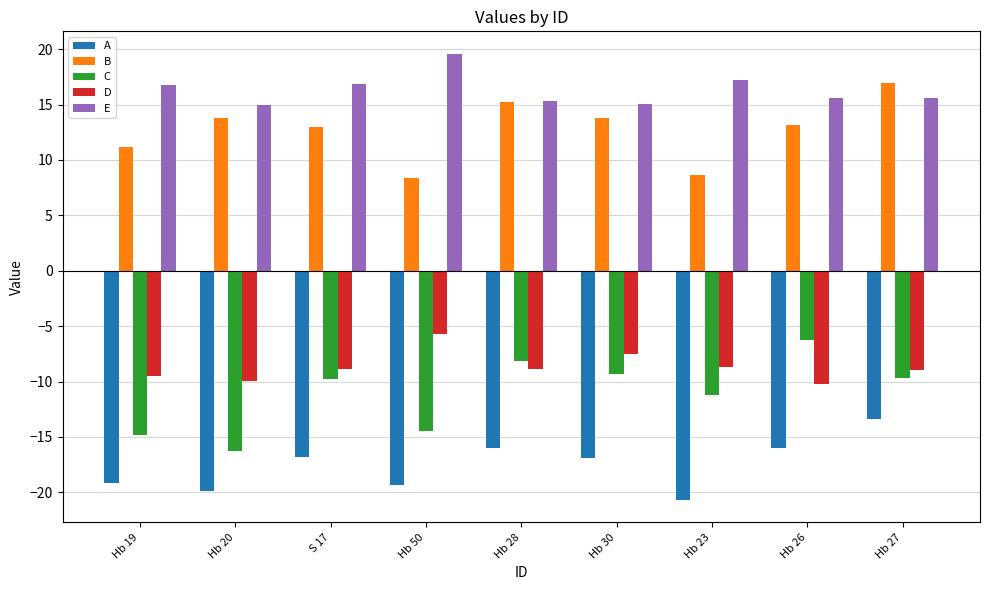

List the series in order of their peak value, highest first.

E, B, D, C, A